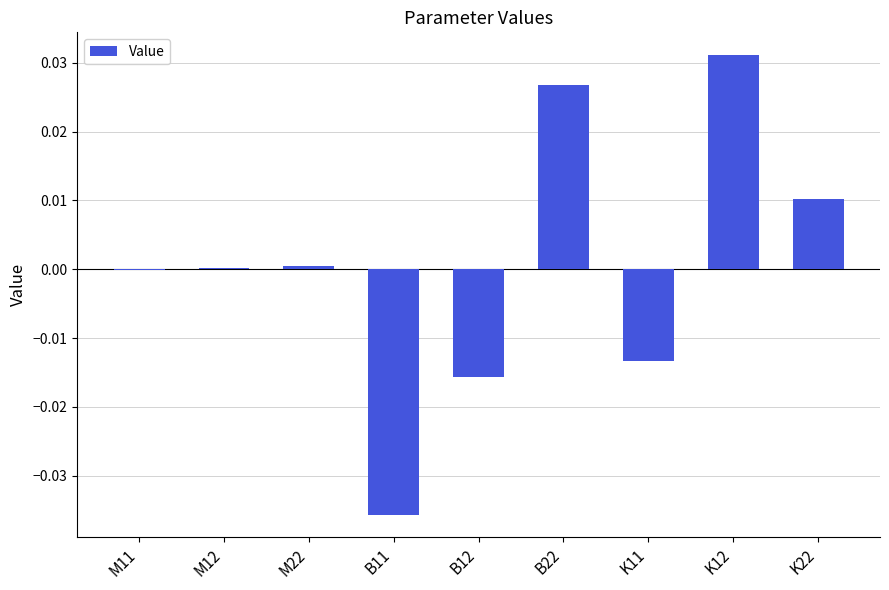

How many categories are shown in the chart?

9